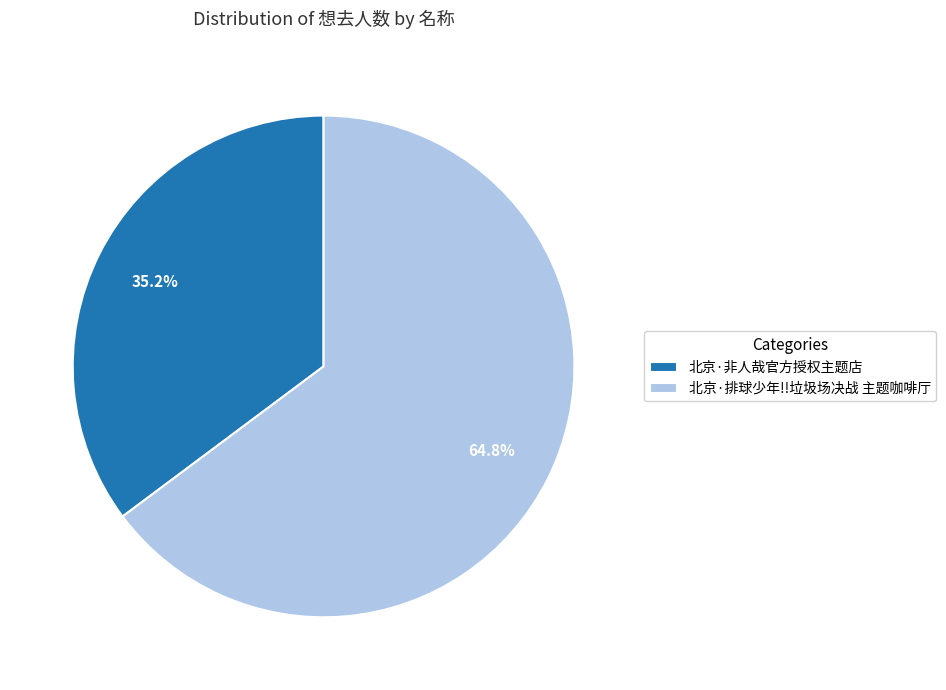

What is the total percentage of 北京·非人哉官方授权主题店 and 北京·排球少年!!垃圾场决战 主题咖啡厅?

100.0%